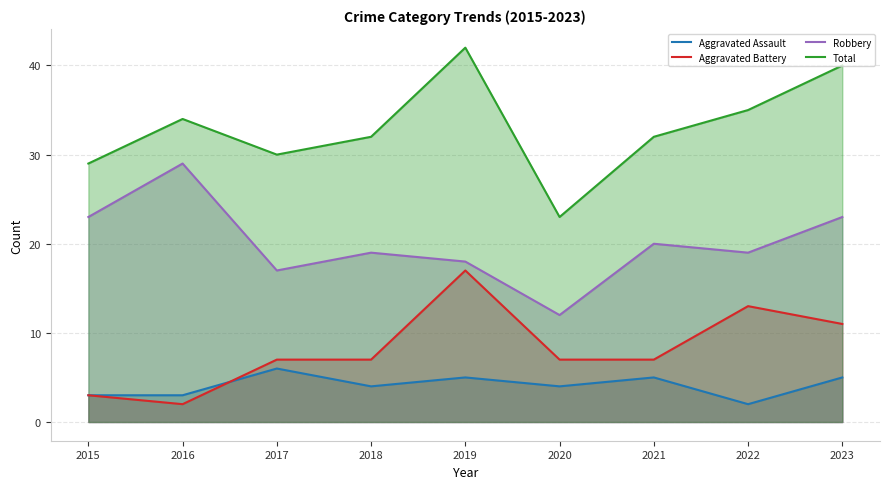

What is the difference between the highest and lowest values at 2023?

35